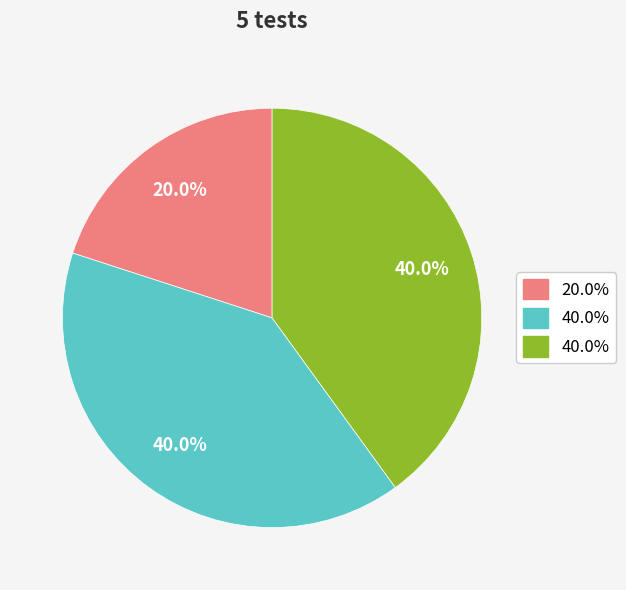

Is there any slice that represents more than half of the pie?

No